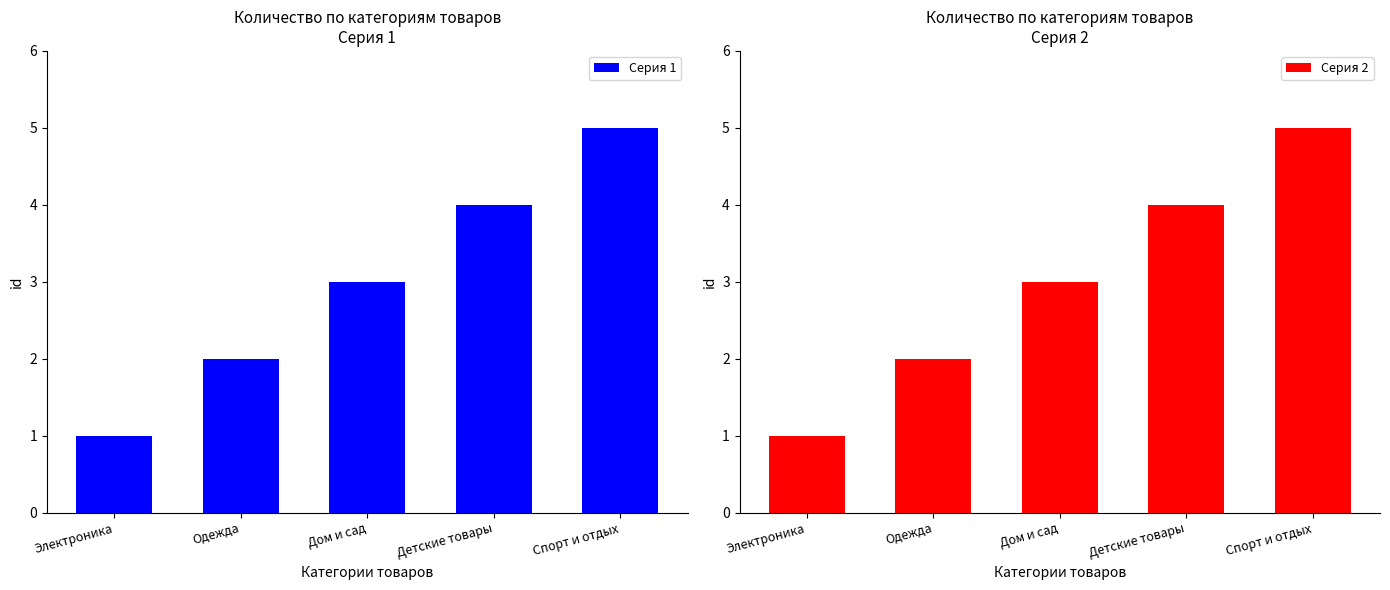

At how many categories does at least one series exceed 3?

2